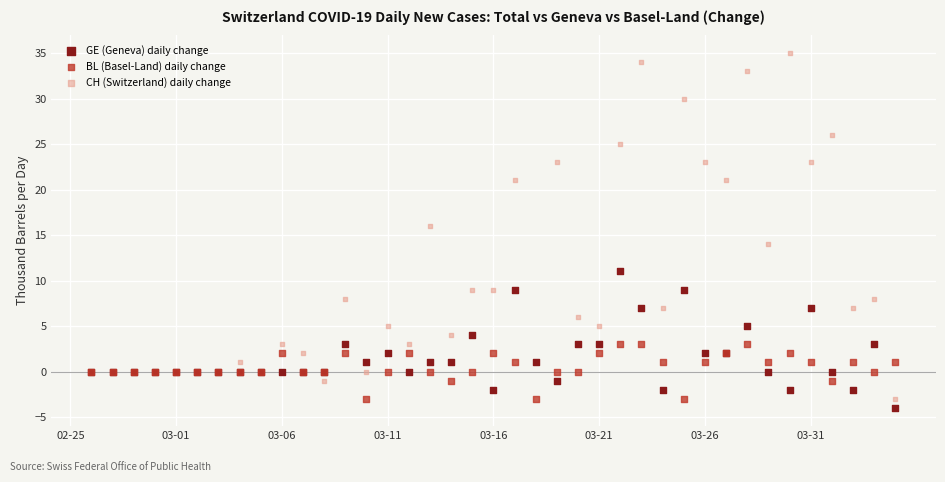

Which series contains the highest Y value?

CH (Switzerland) daily change